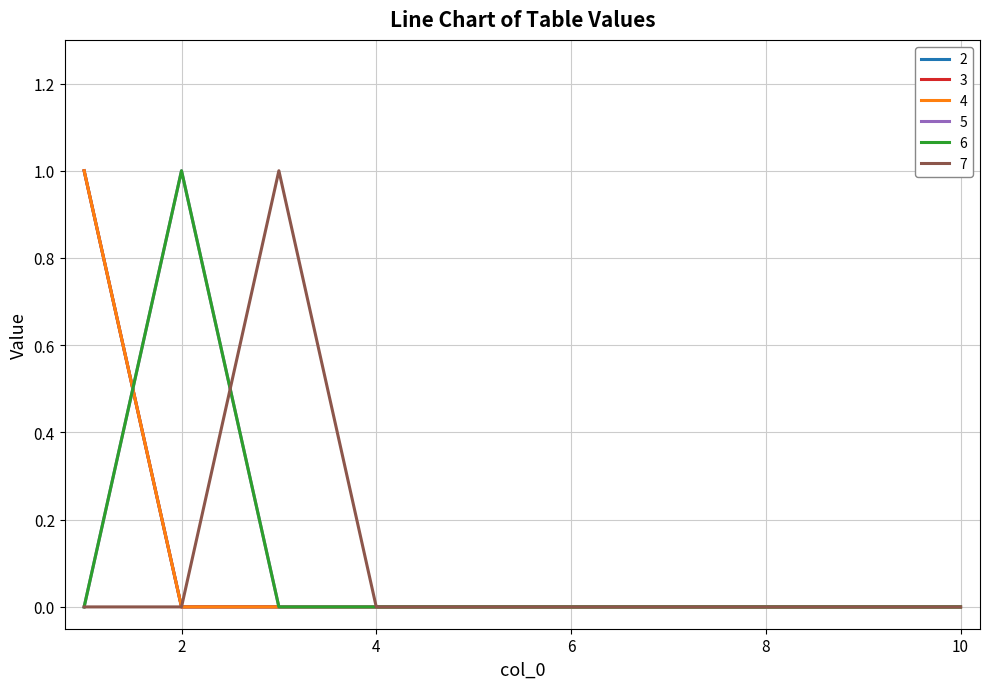

Which series has the largest total across all categories?

2